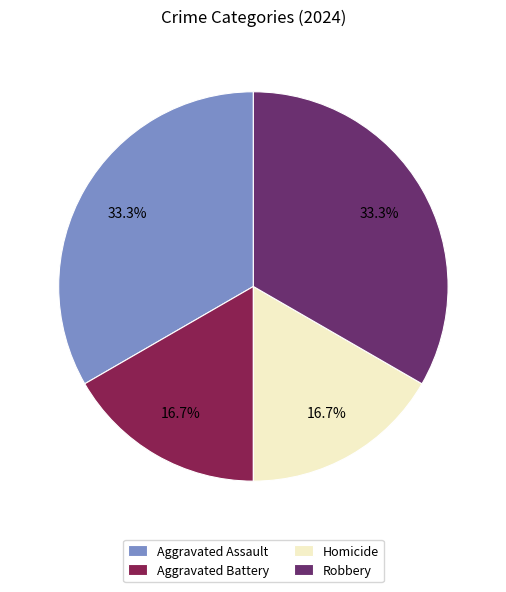

To the nearest percent, what is the average slice percentage?

25%